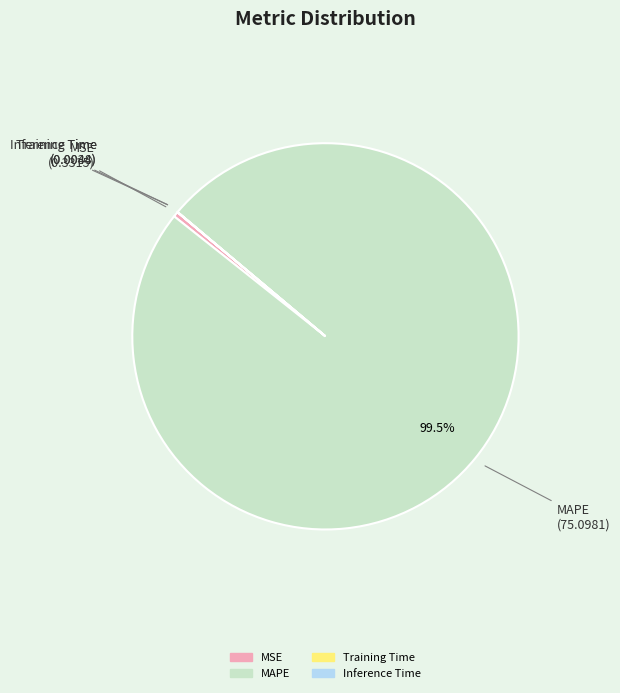

Do MAPE and MSE together represent more than half of the pie?

Yes